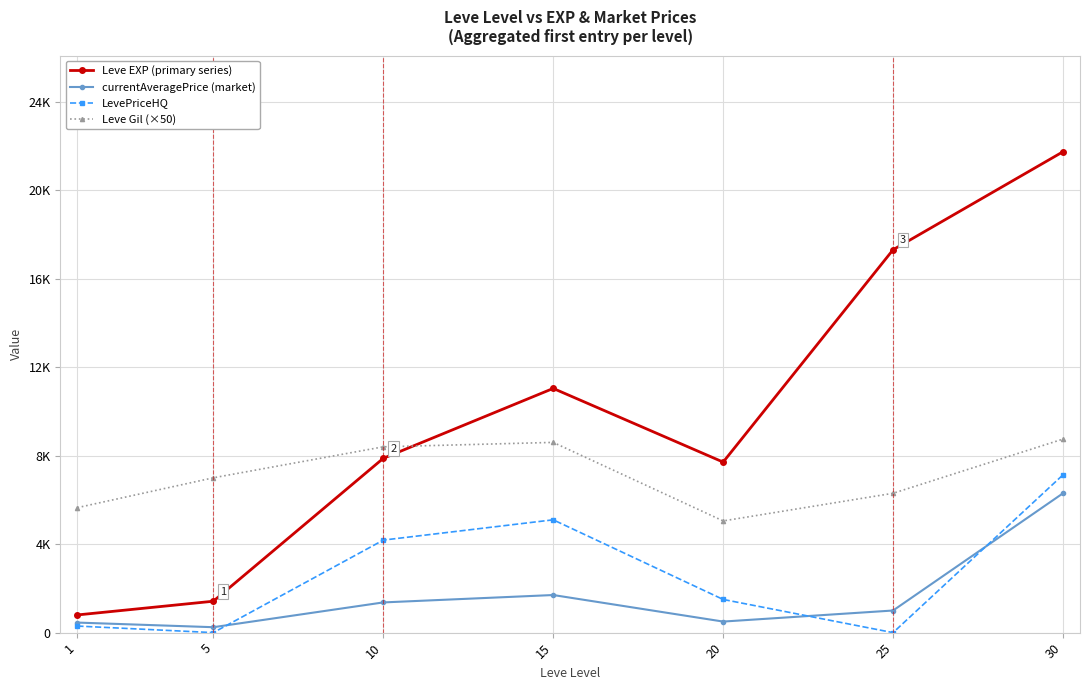

True or false: Leve Gil (×50) has a value of 8600.0 at 15.

True